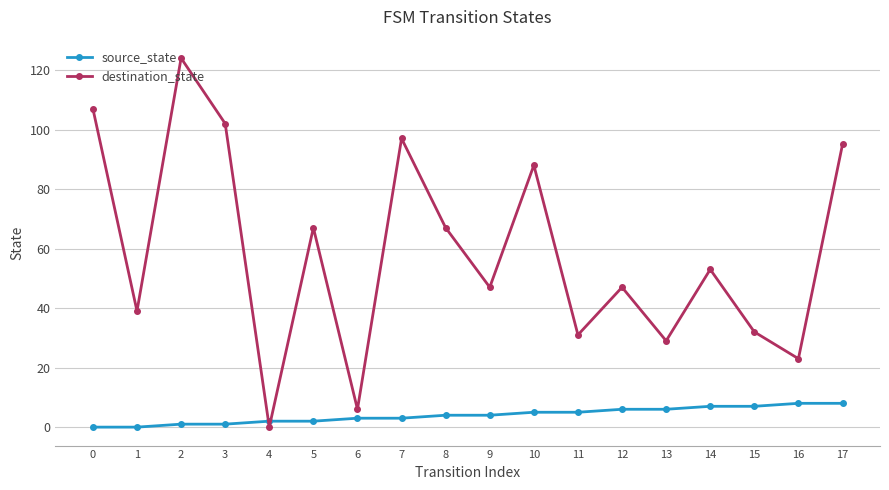

The value of destination_state at 12 is 47. True or false?

True